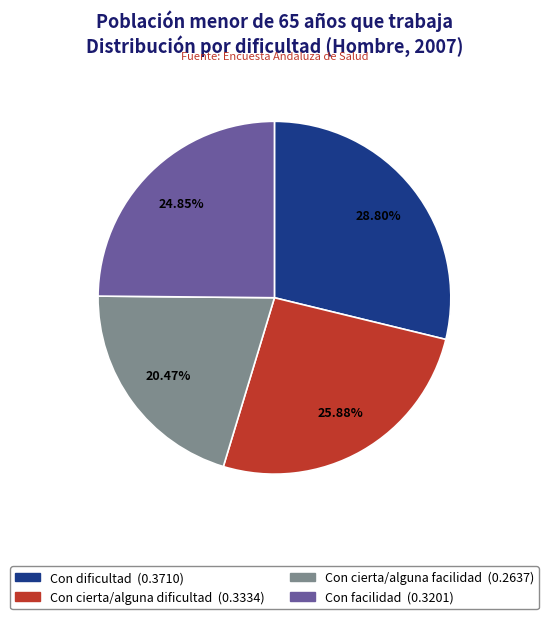

Rank the categories by value from lowest to highest.

Con cierta/alguna facilidad, Con facilidad, Con cierta/alguna dificultad, Con dificultad